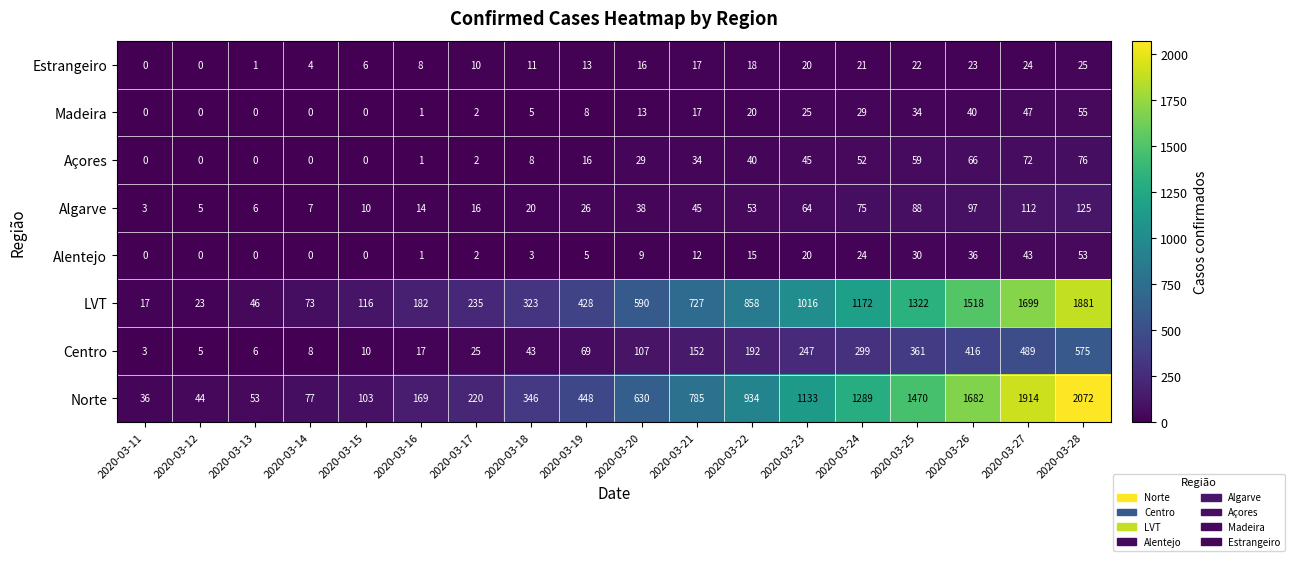

What is the greatest value displayed?

2072